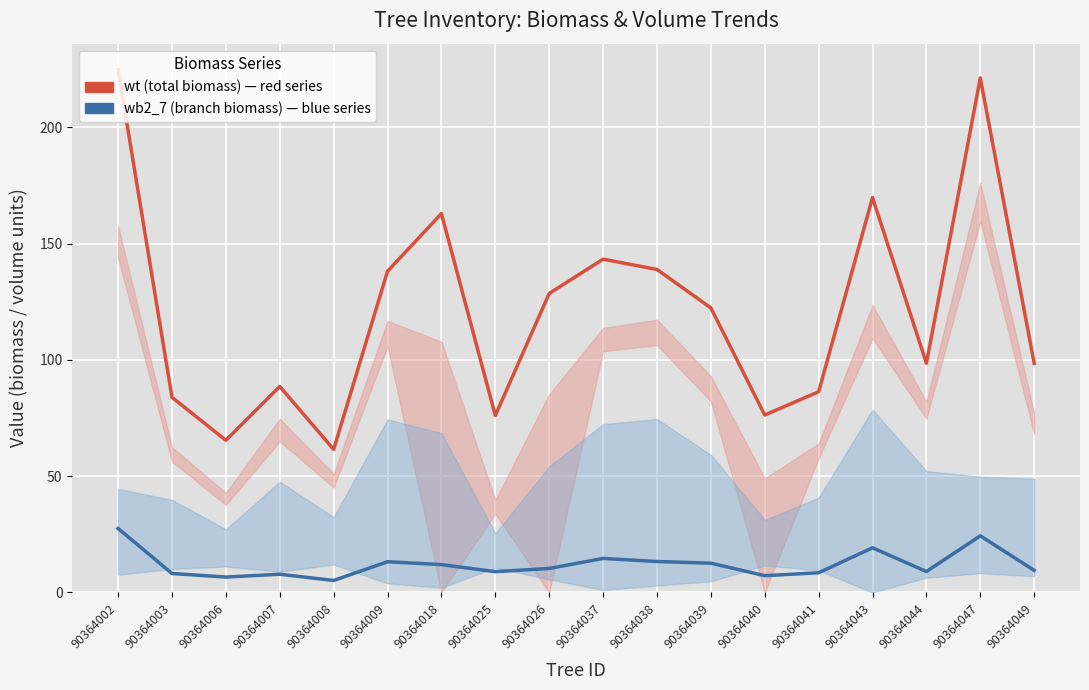

List the series in order of their peak value, highest first.

wt (total biomass), wb2_7 (branch biomass)